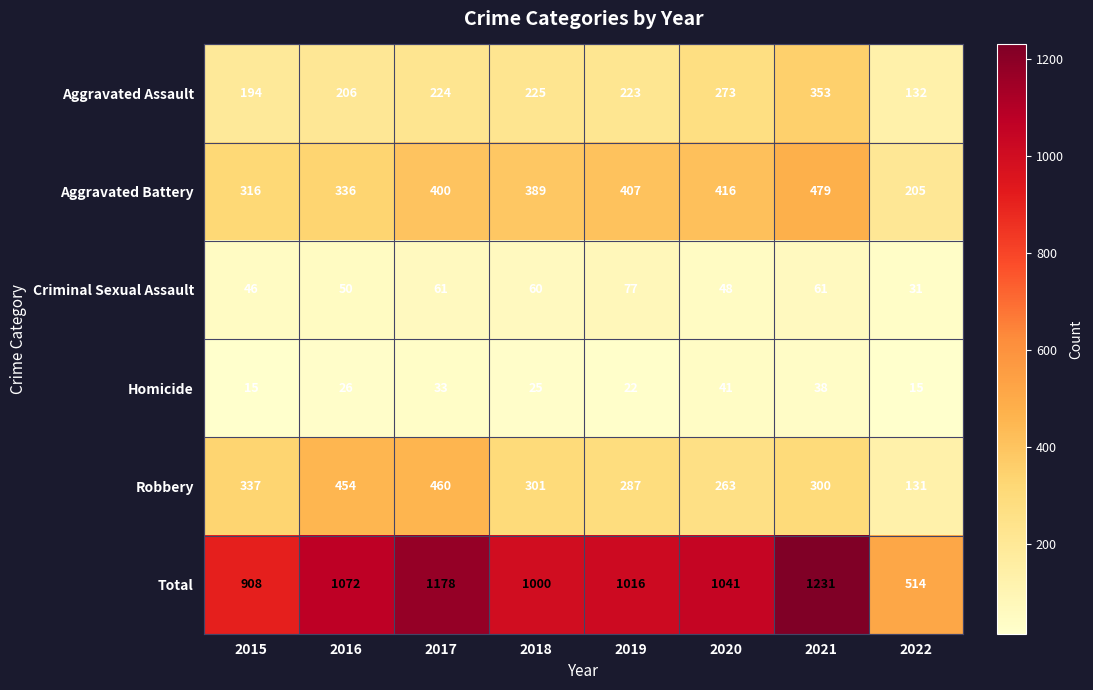

At which category is the sum across all series the highest?

2021